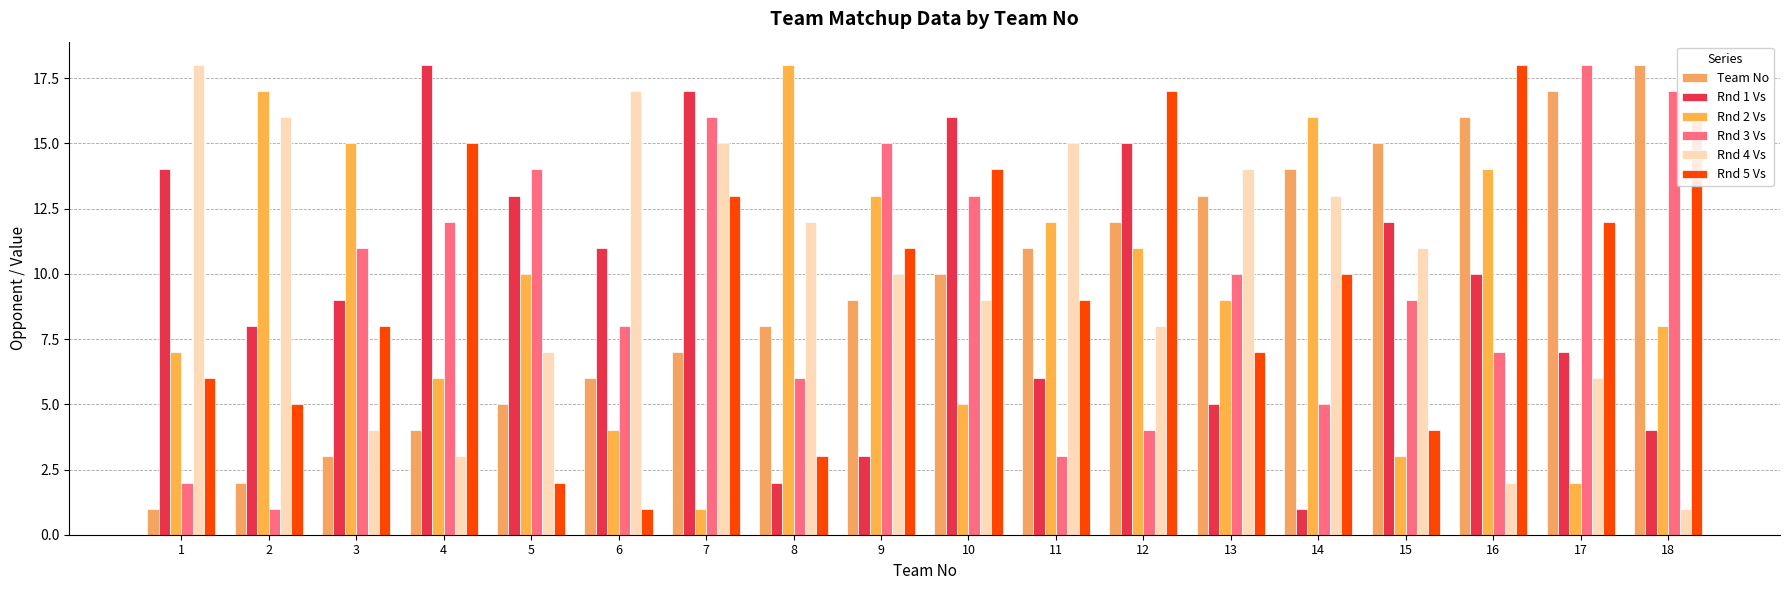

What is the difference between the second highest and minimum values in the Rnd 2 Vs series?

16